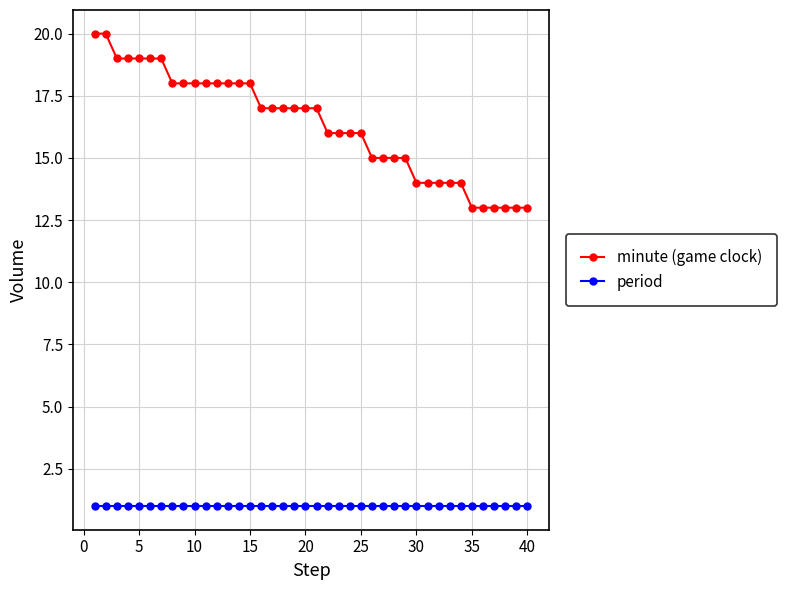

Reading left to right, what are all the values shown in this chart?

minute (game clock): 20	20	19	19	19	19	19	18	18	18	18	18	18	18	18	17	17	17	17	17	17	16	16	16	16	15	15	15	15	14	14	14	14	14	13	13	13	13	13	13
period: 1	1	1	1	1	1	1	1	1	1	1	1	1	1	1	1	1	1	1	1	1	1	1	1	1	1	1	1	1	1	1	1	1	1	1	1	1	1	1	1